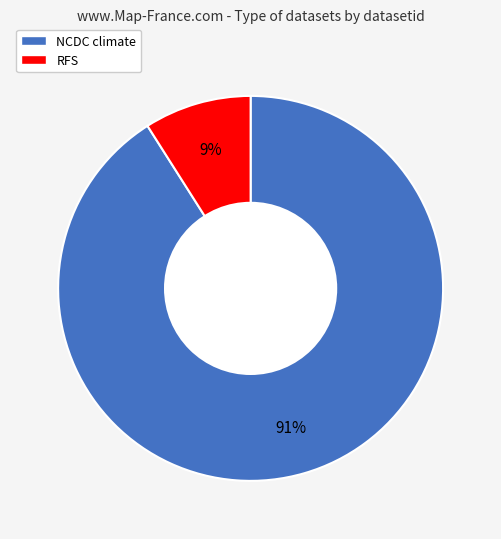

To the nearest percent, what portion does RFS represent?

9%